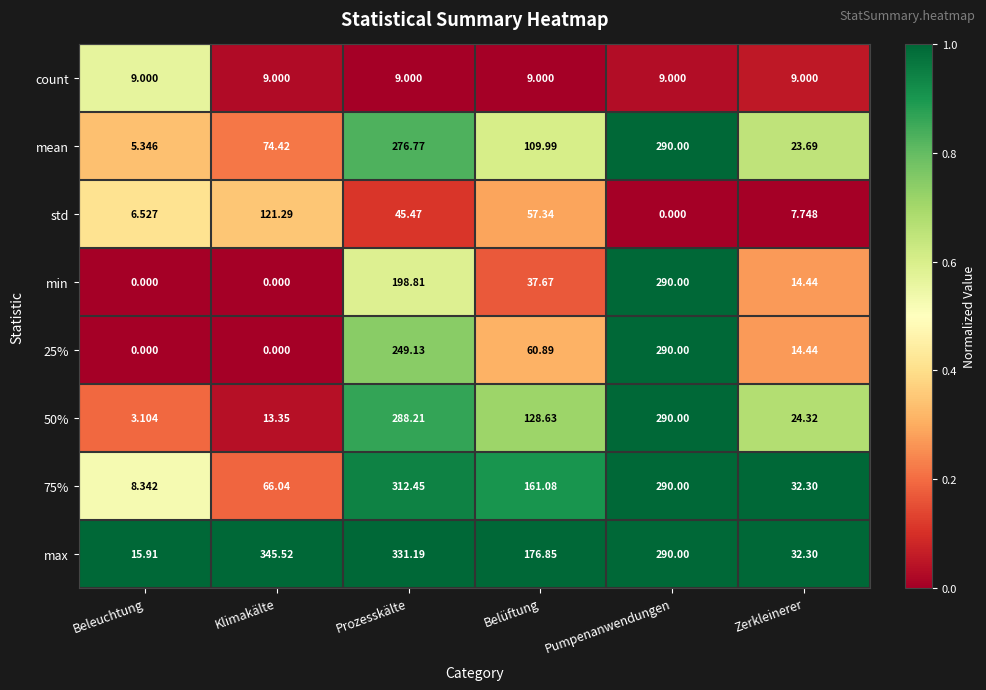

What is the spread (max minus min) of values at Zerkleinerer?

24.6